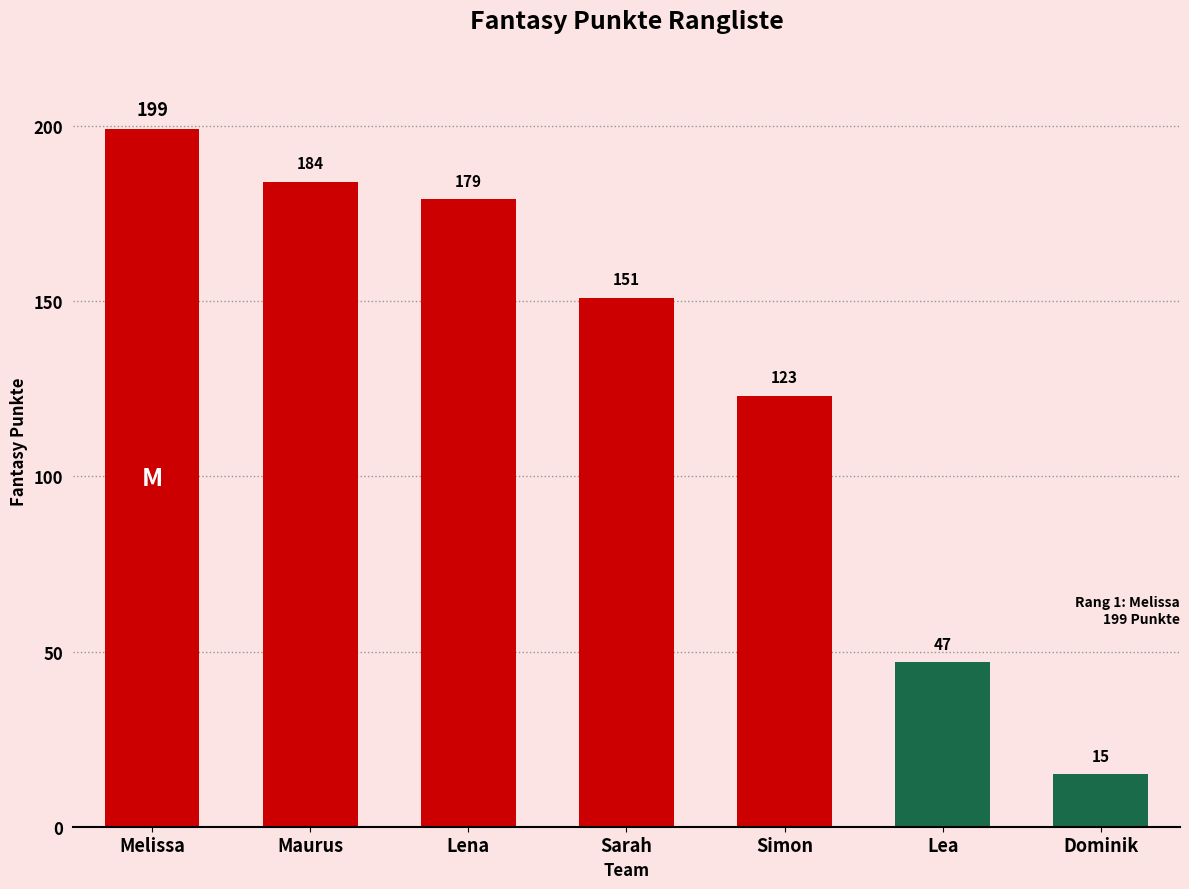

What is the value of the 5th bar from the left?

123